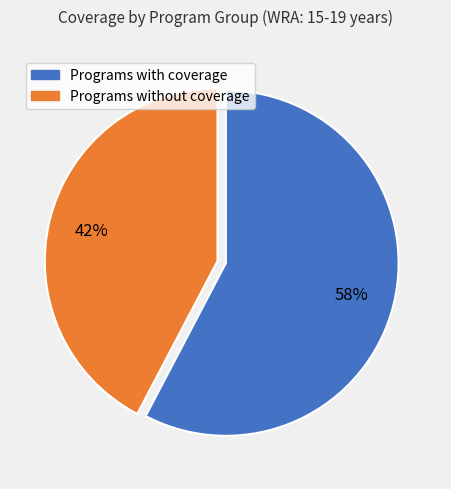

To the nearest percent, what is the average slice percentage?

50%